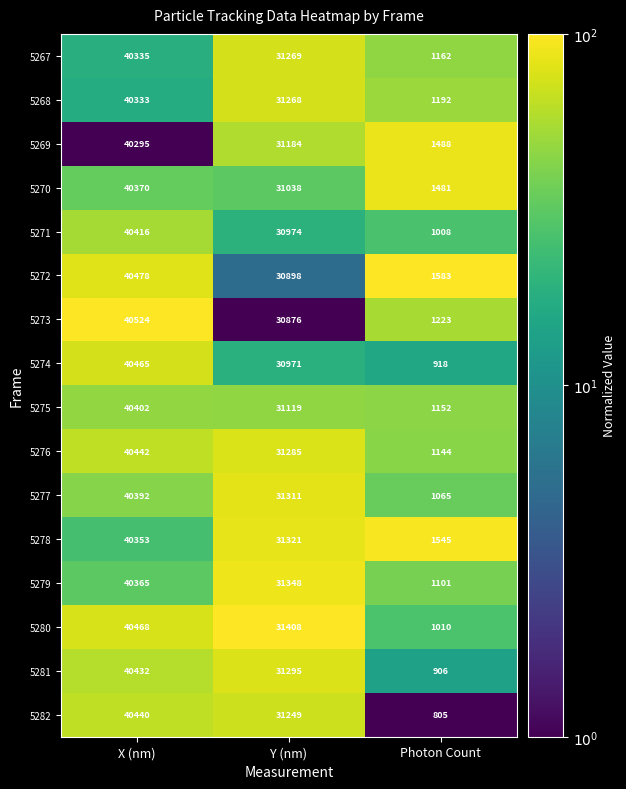

What is the highest value of the 5267 series?

40335